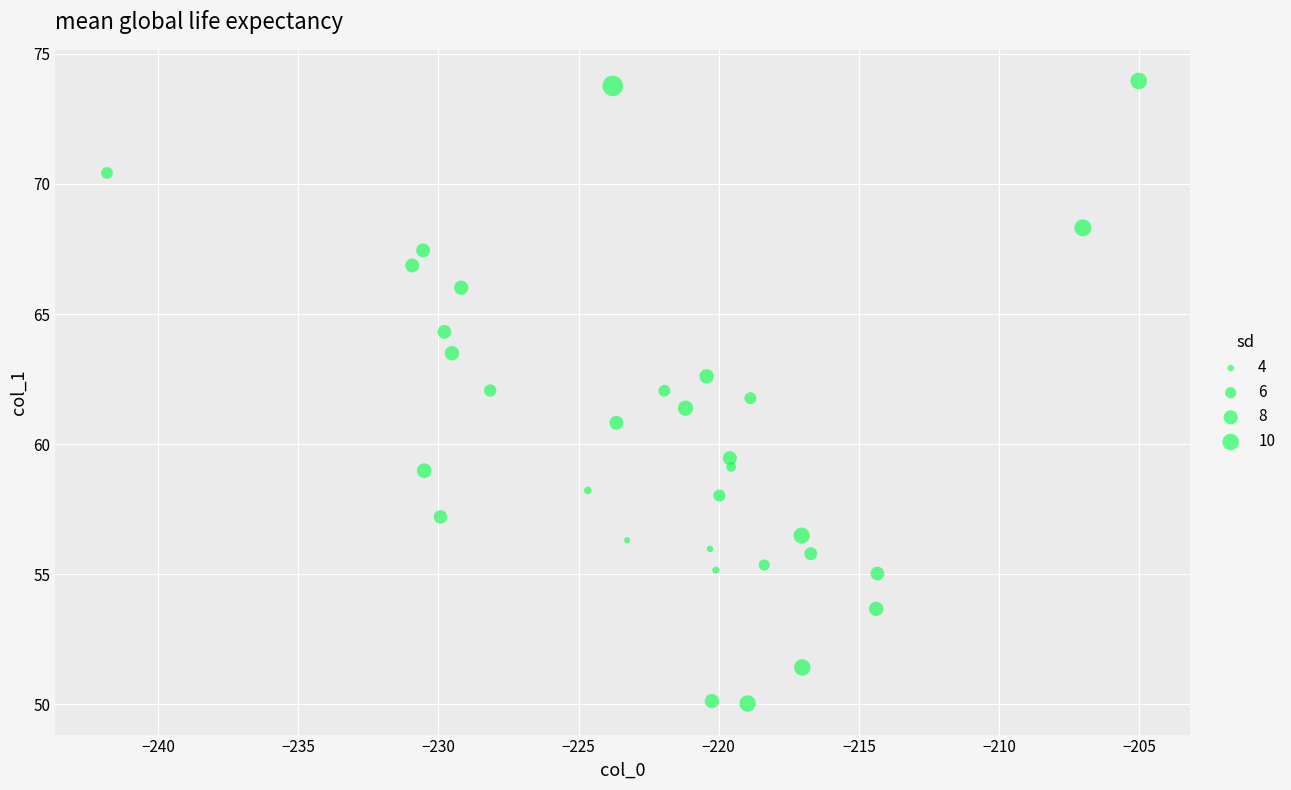

What is the range of Y values (max minus min)?

23.9